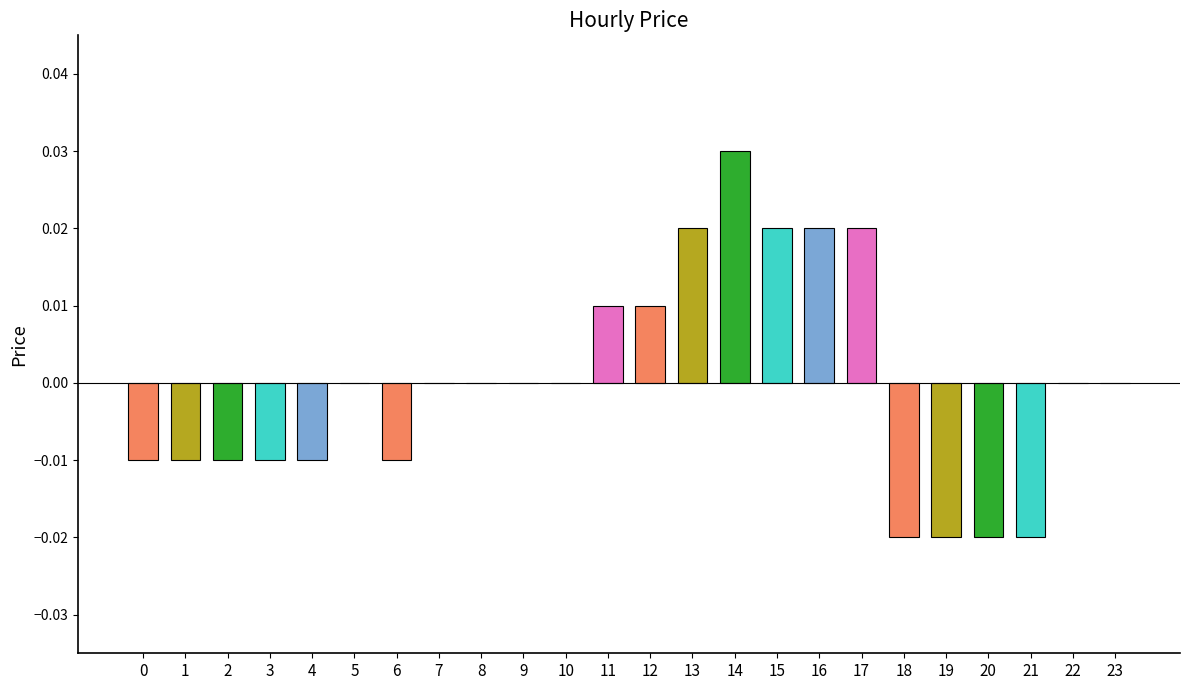

Is it true that the value at 11 is 0.0?

True